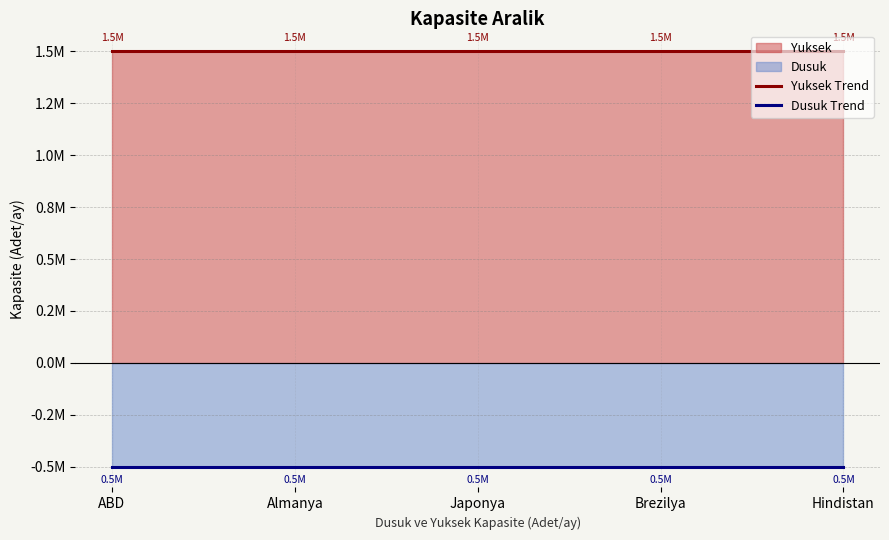

What position from the left is Japonya?

3